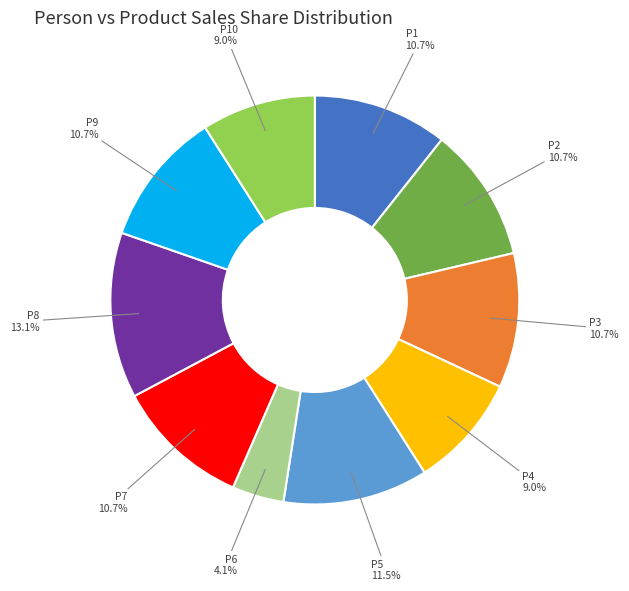

Is there any slice that represents more than half of the pie?

No